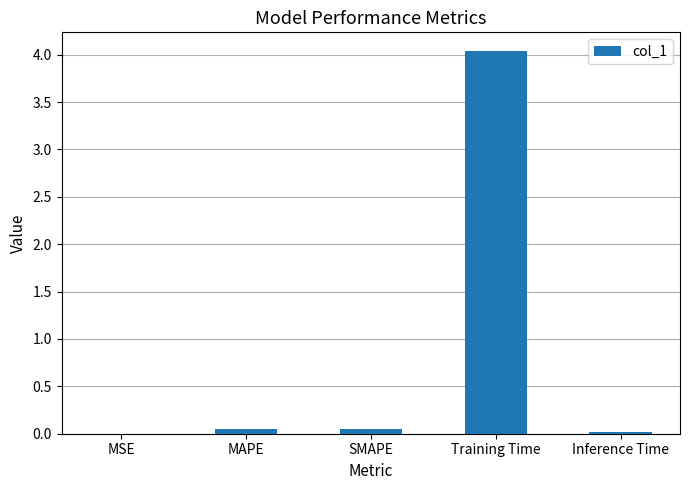

Is it true that the value at Inference Time is 0.0?

True